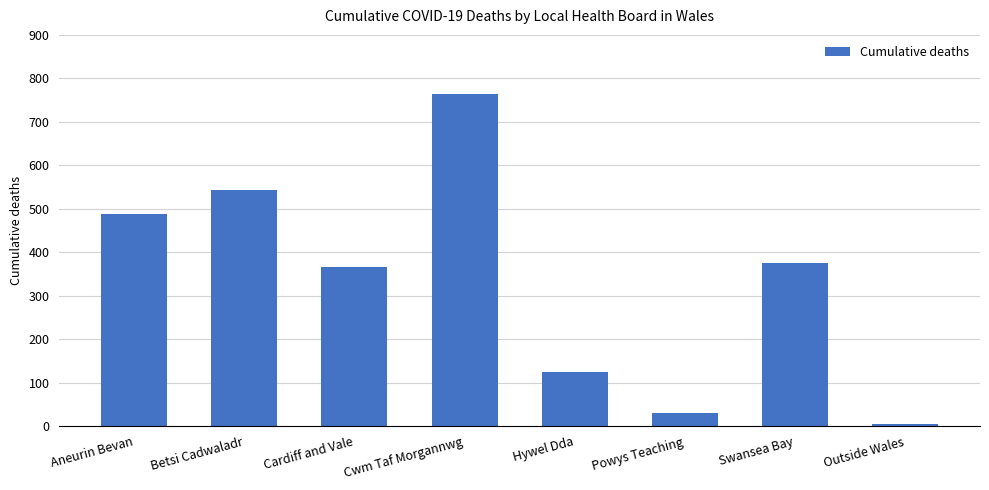

What is the change in value from Cardiff and Vale to Powys Teaching?

-336